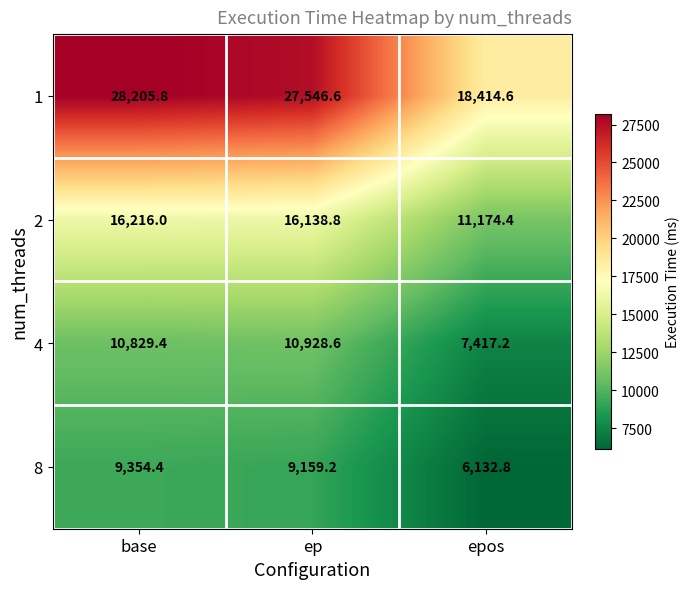

At which label does 8 reach its peak?

base